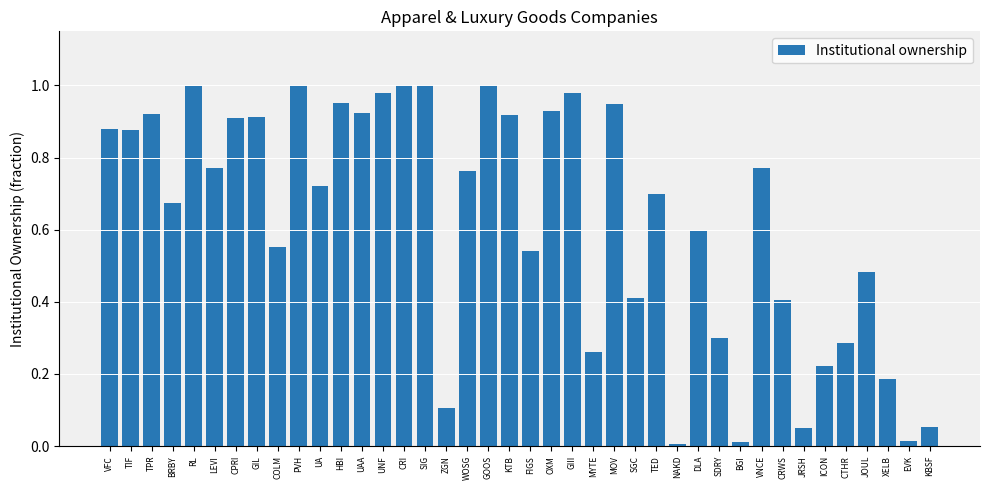

True or false: the data shows 1.0 at CRI.

True